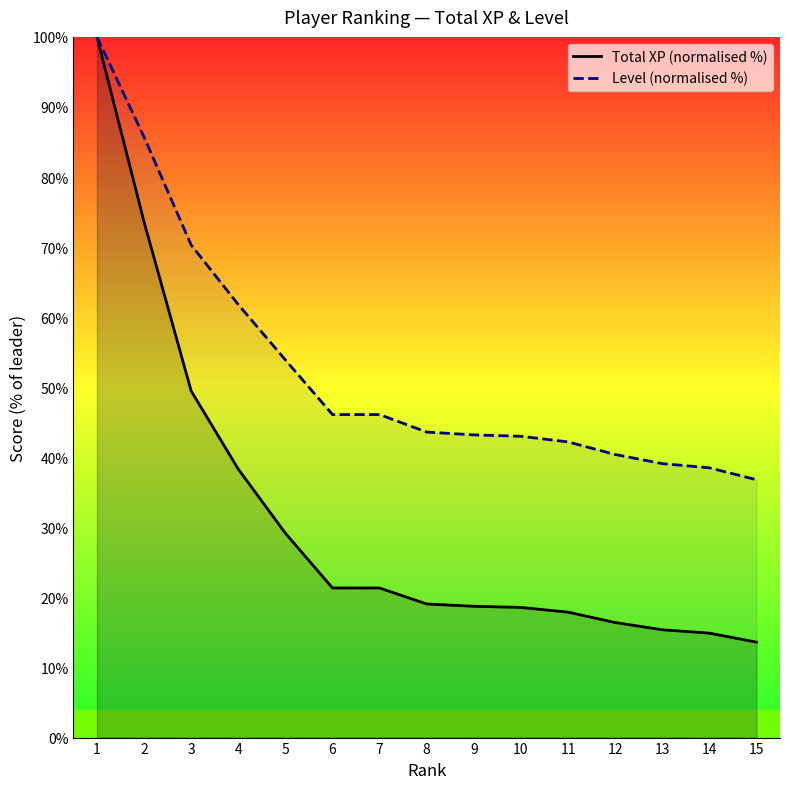

How many data points in Level (normalised %) are less than 43?

5